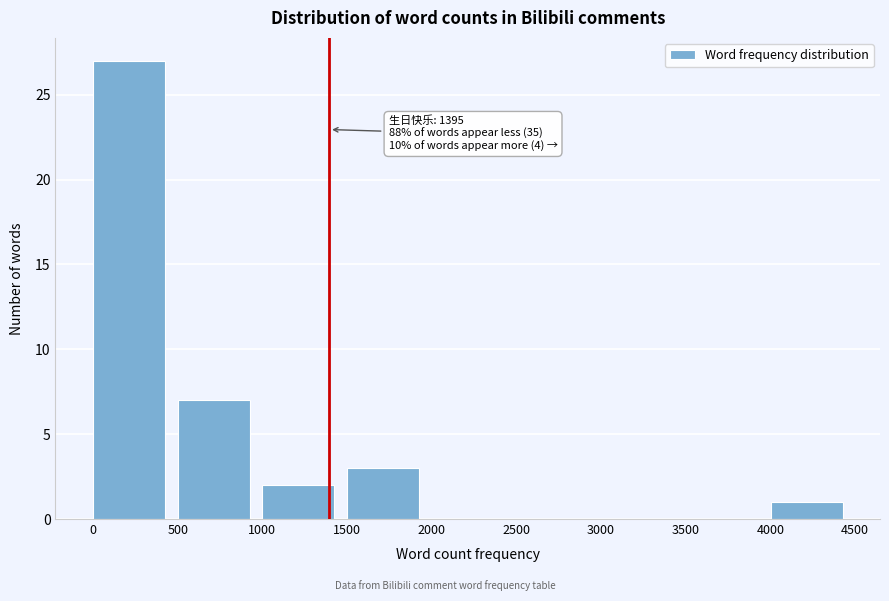

Which range on the x-axis has the tallest bar?

0 to 500